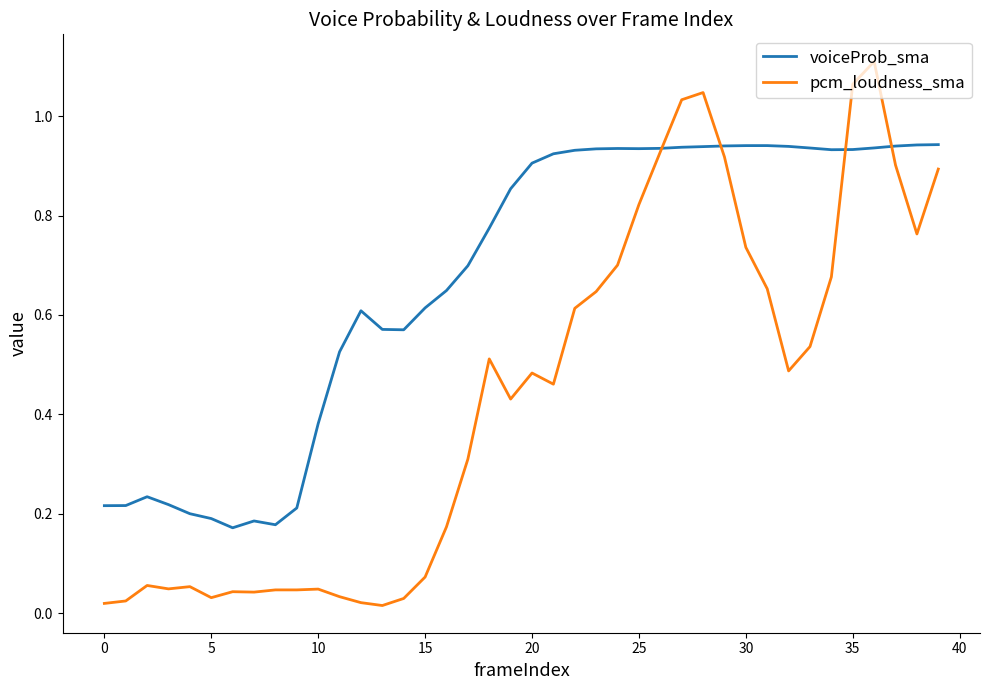

List the series in order of their overall mean, lowest first.

pcm_loudness_sma, voiceProb_sma